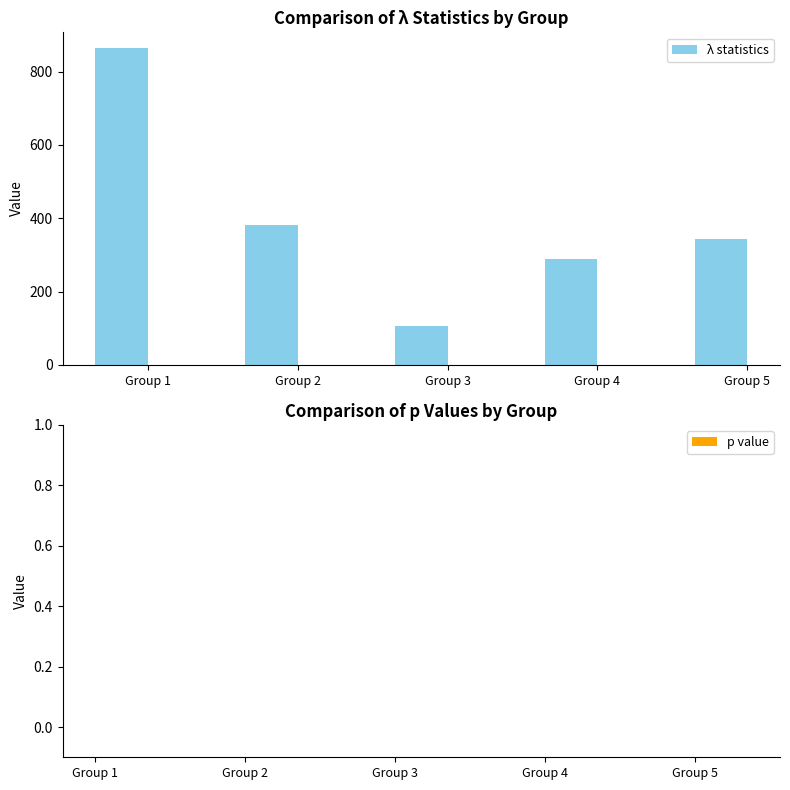

How many bars are there in total?

5